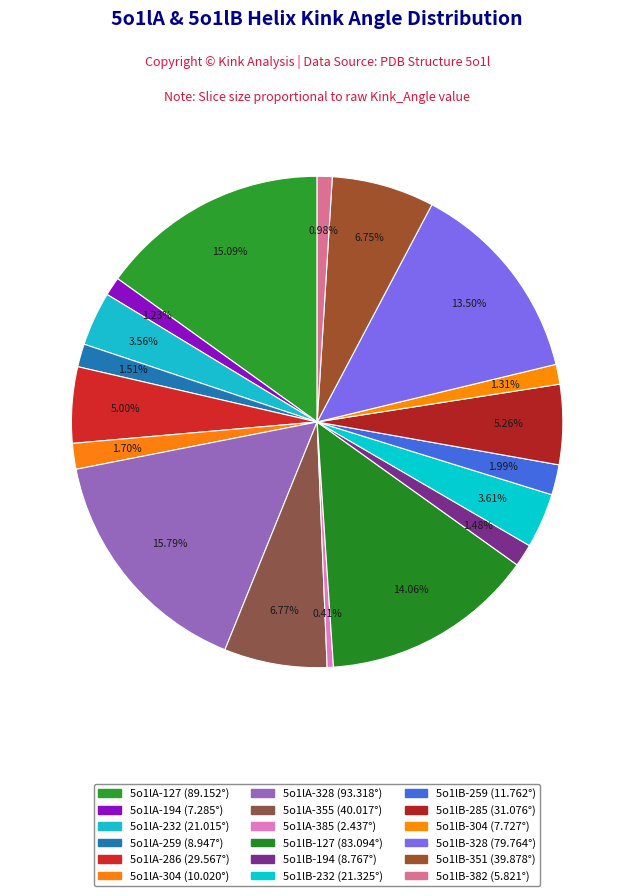

What is the largest slice in the pie chart?

5o1lA-328